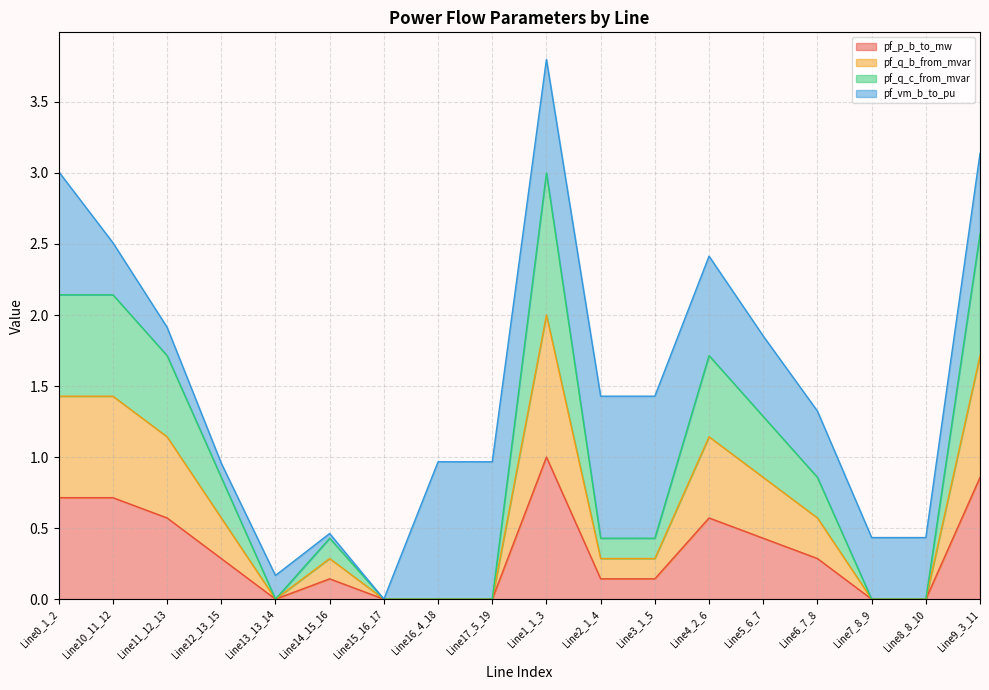

At which category is the sum across all series the highest?

Line1_1_3